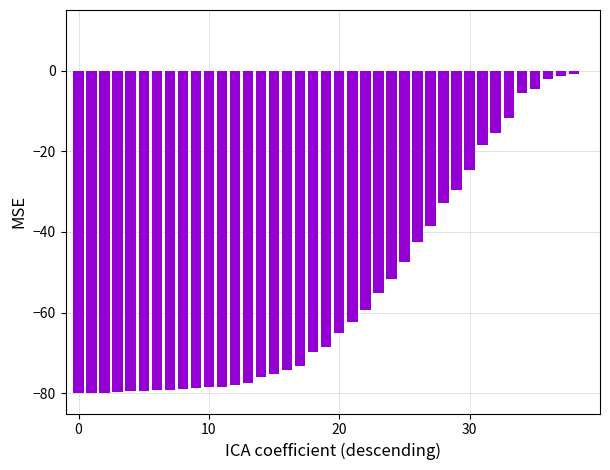

What is the sum of all values?

-2112.6